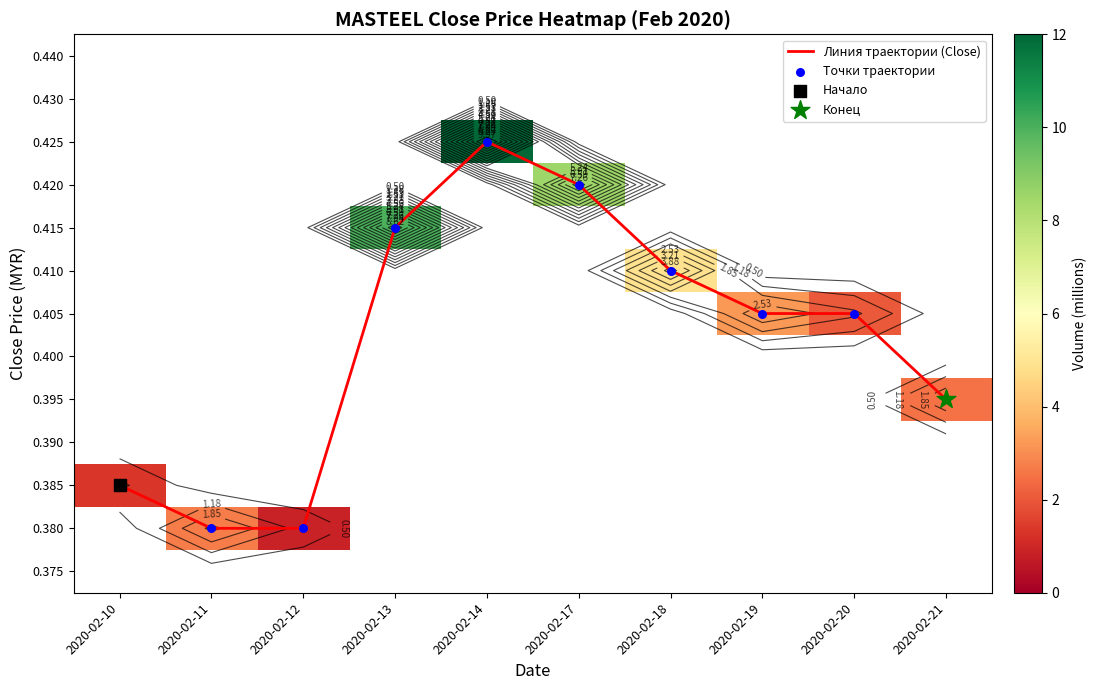

Which series has the largest range (max minus min)?

Линия траектории (Close)